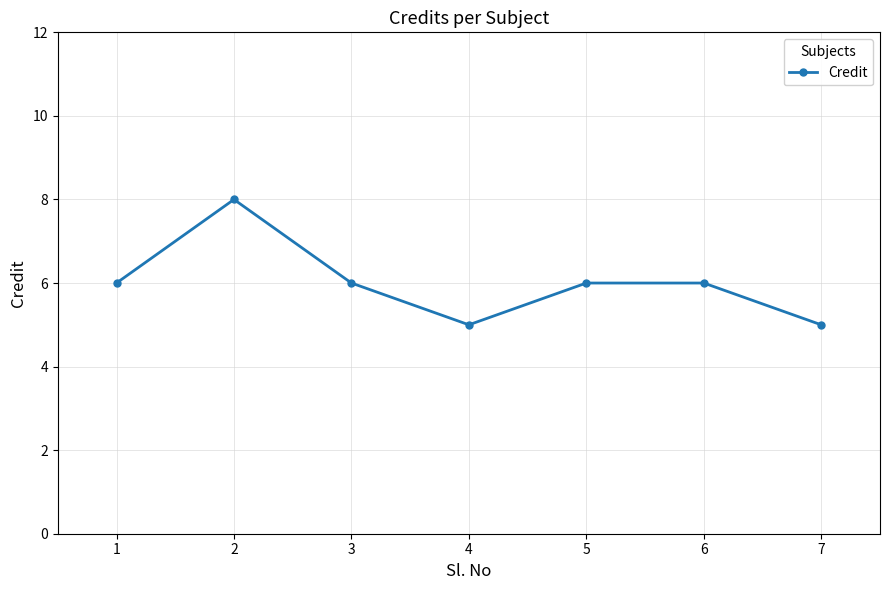

Where is the first local maximum?

2